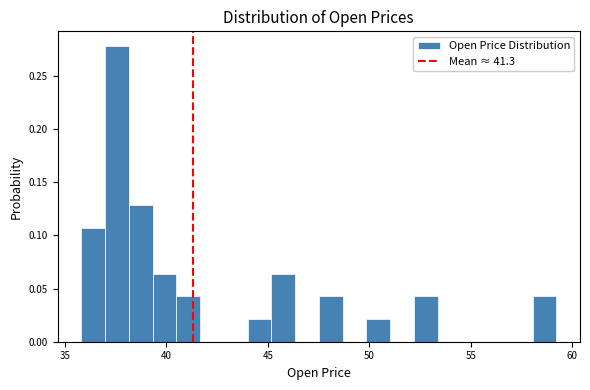

Read against the x-axis, roughly where is the centre of the tallest bar?

37.5